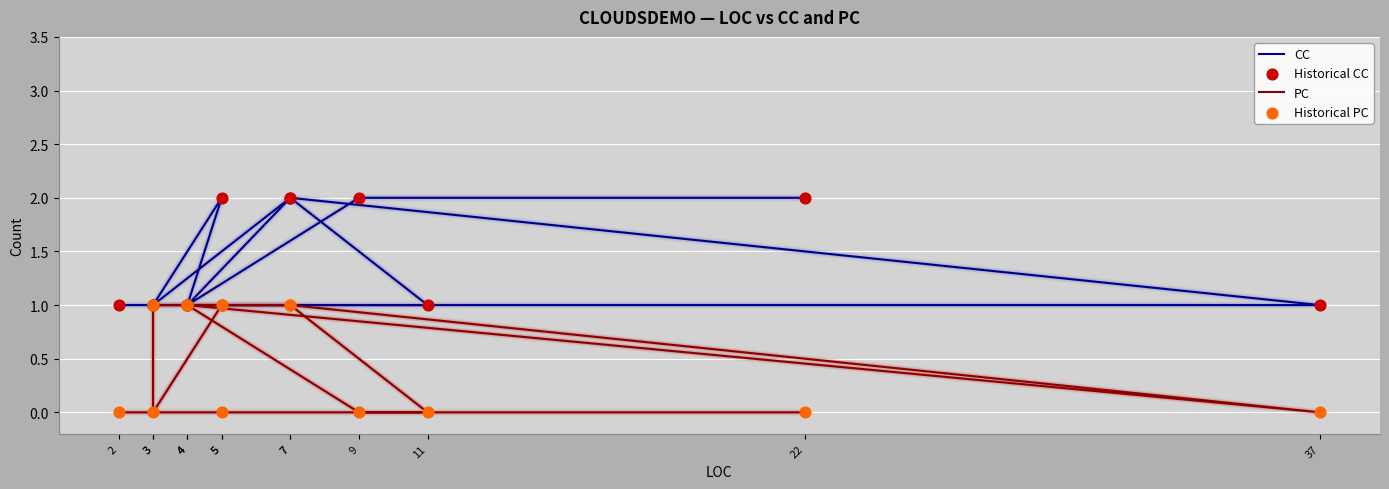

Which series has the largest total across all categories?

CC